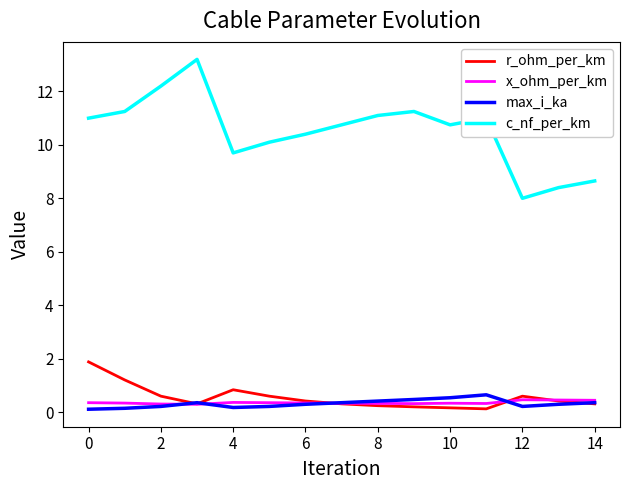

What is the sum of all c_nf_per_km values?

157.8